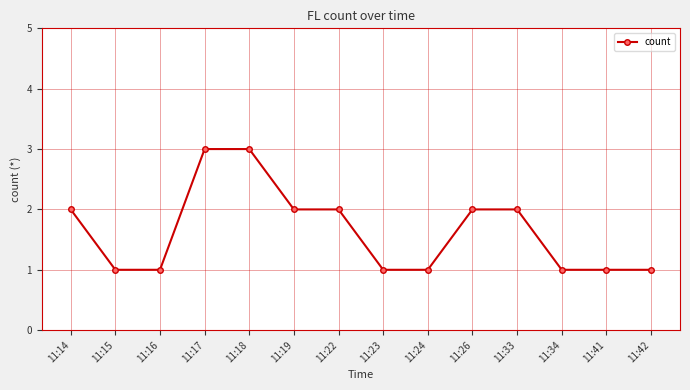

How many values are between 1 and 2?

12